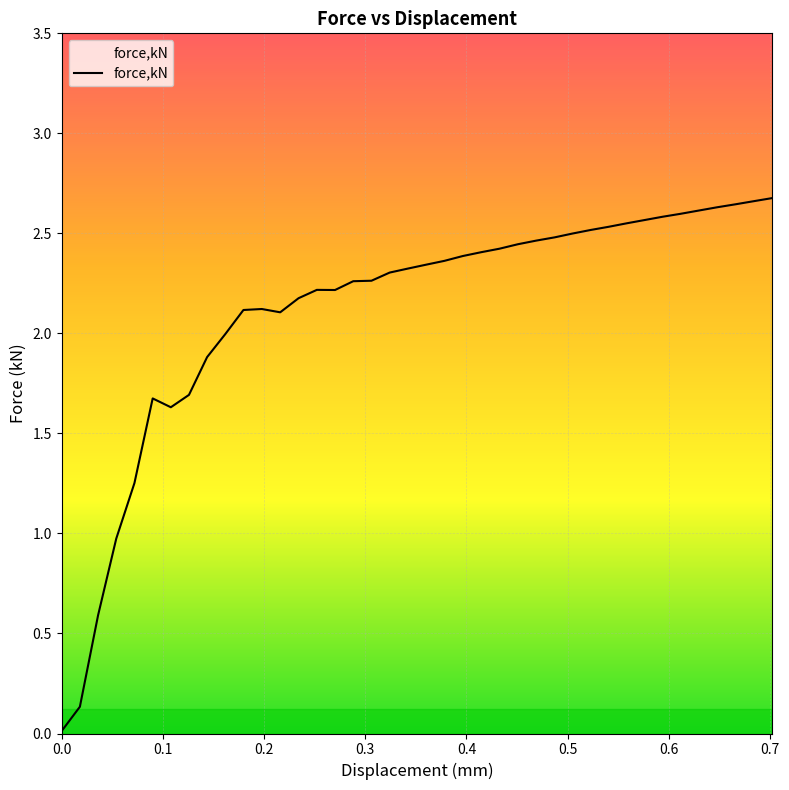

At which label does the data first exceed 2?

0.179611